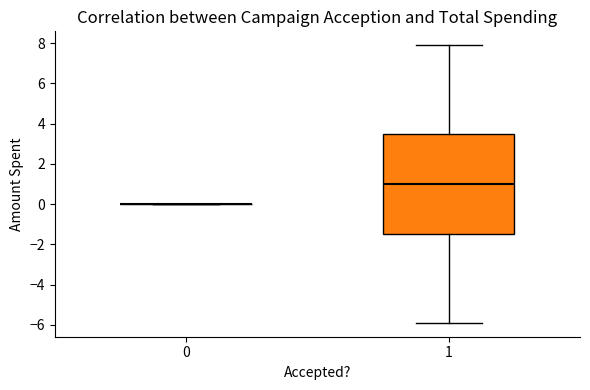

Comparing the boxes themselves (not the whiskers), which one is the tallest?

1